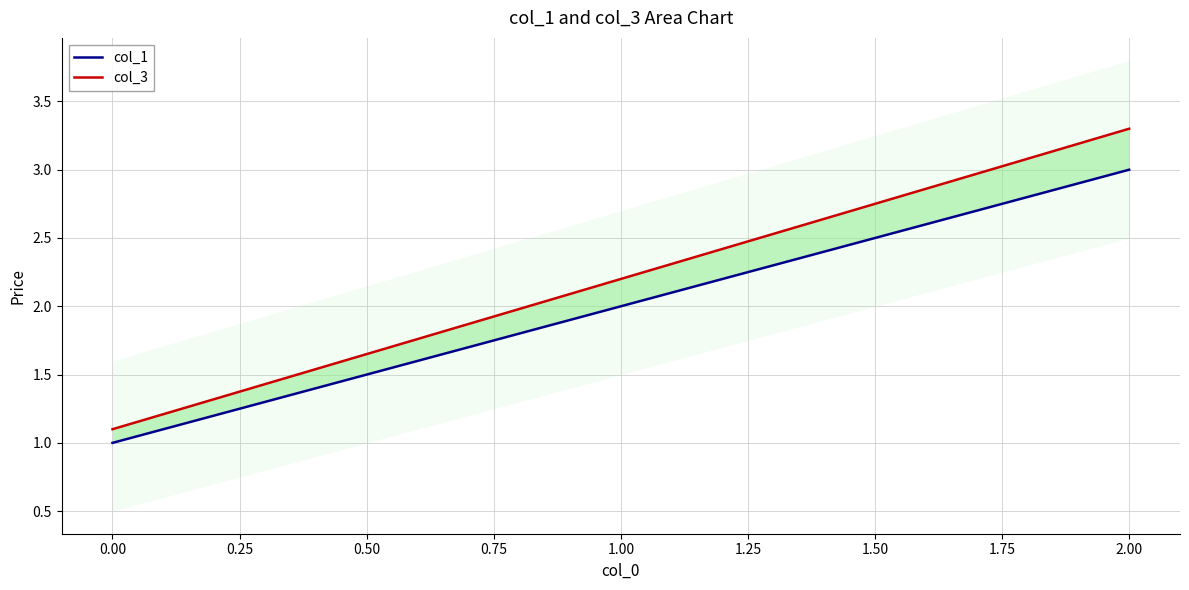

How many lines are shown in the chart?

2